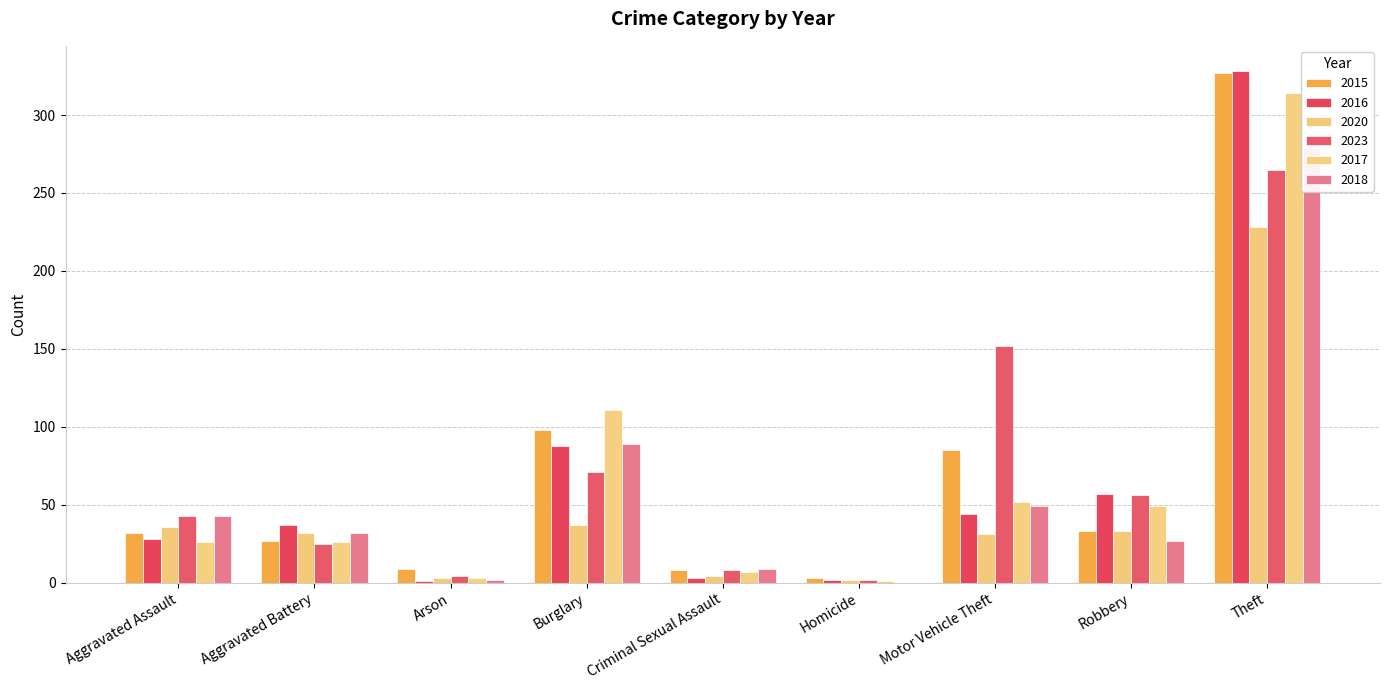

Reading left to right, what are all the values shown in this chart?

2015: 32	27	9	98	8	3	85	33	327
2016: 28	37	1	88	3	2	44	57	328
2020: 36	32	3	37	4	2	31	33	228
2023: 43	25	4	71	8	2	152	56	265
2017: 26	26	3	111	7	1	52	49	314
2018: 43	32	2	89	9	0	49	27	279